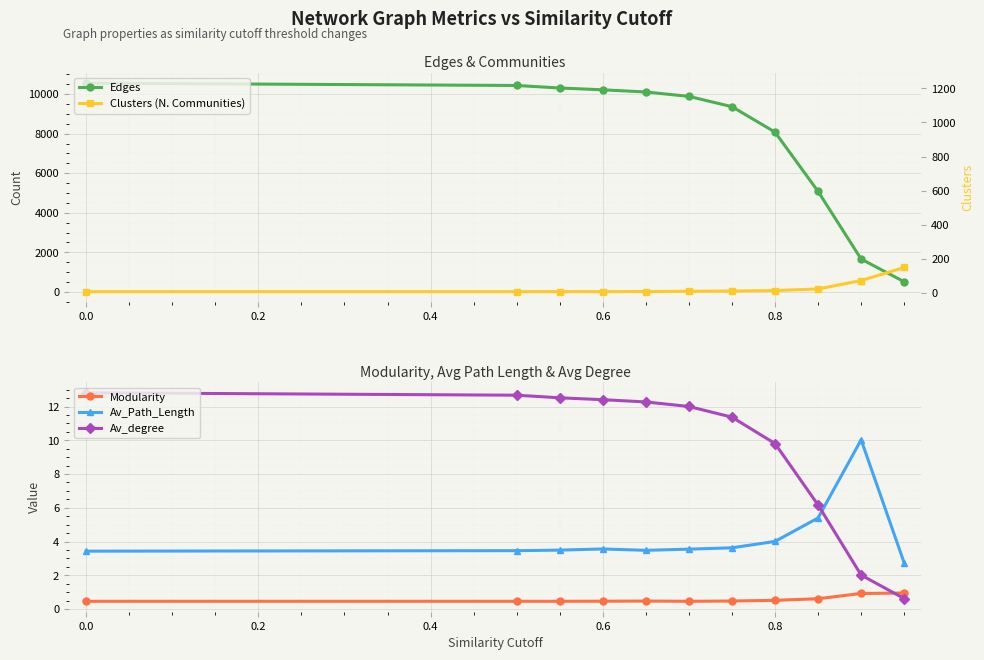

What is the value of the Clusters (N. Communities) point at the 5th from the left?

13.0